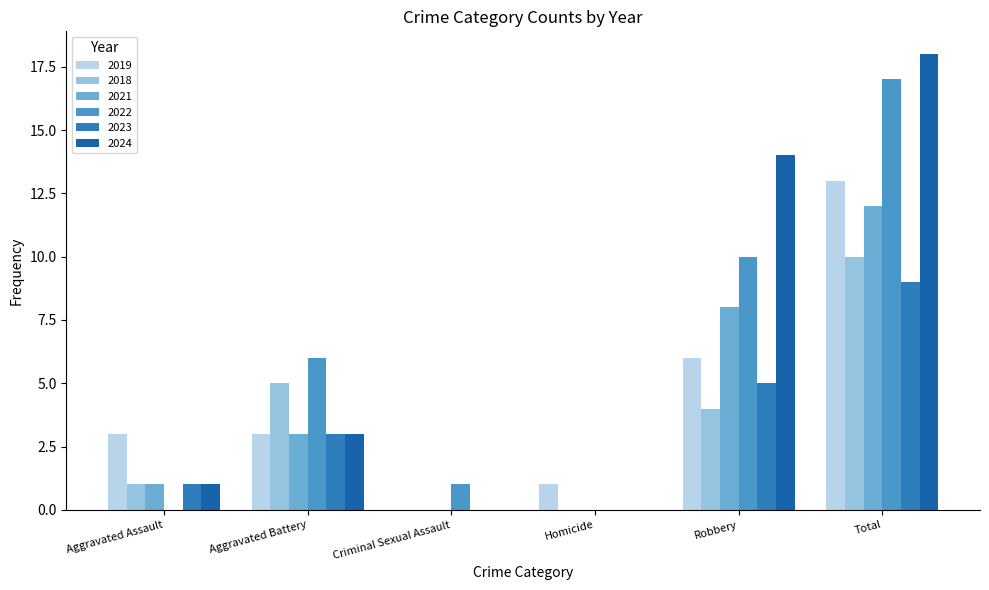

What are all the series names shown in the legend?

2019, 2018, 2021, 2022, 2023, 2024